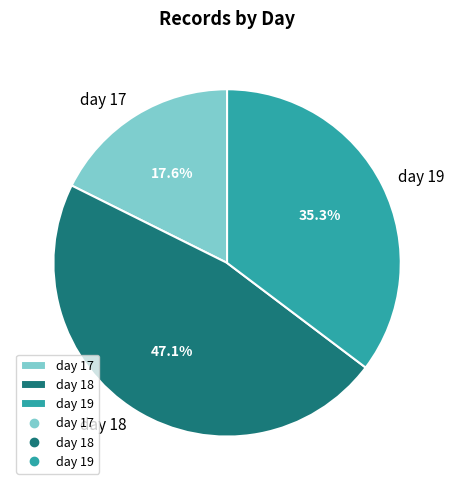

Does any single category account for the majority?

No